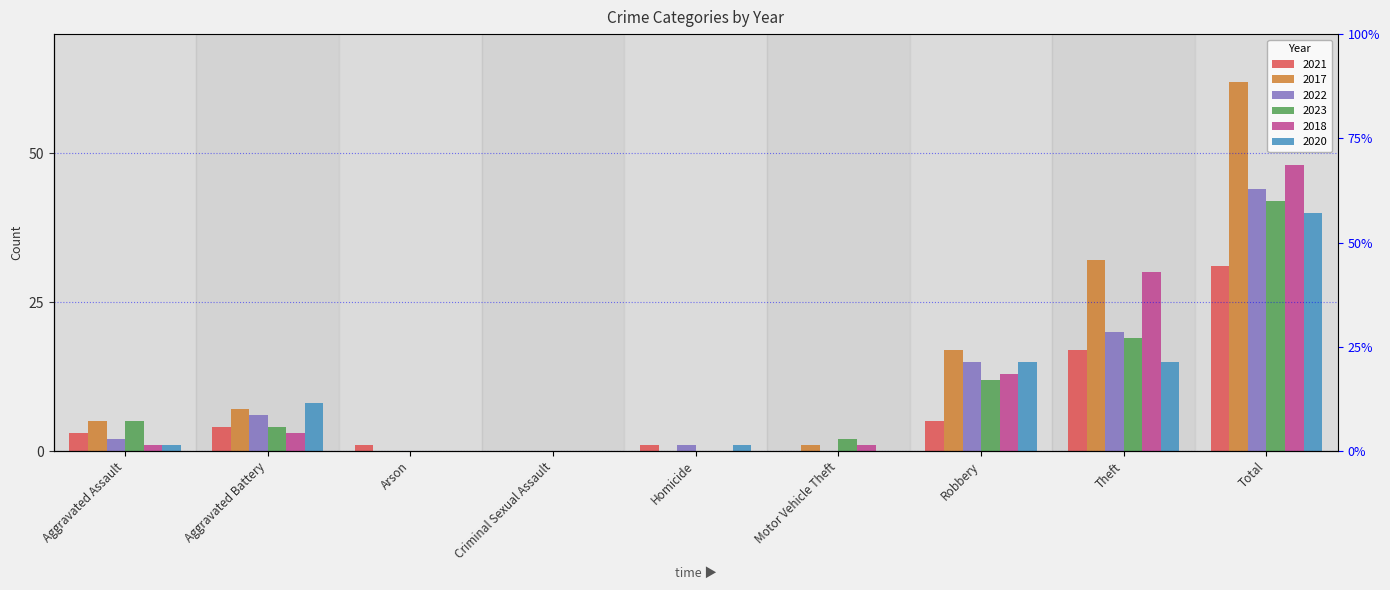

What is the average value of the 2021 series?

7